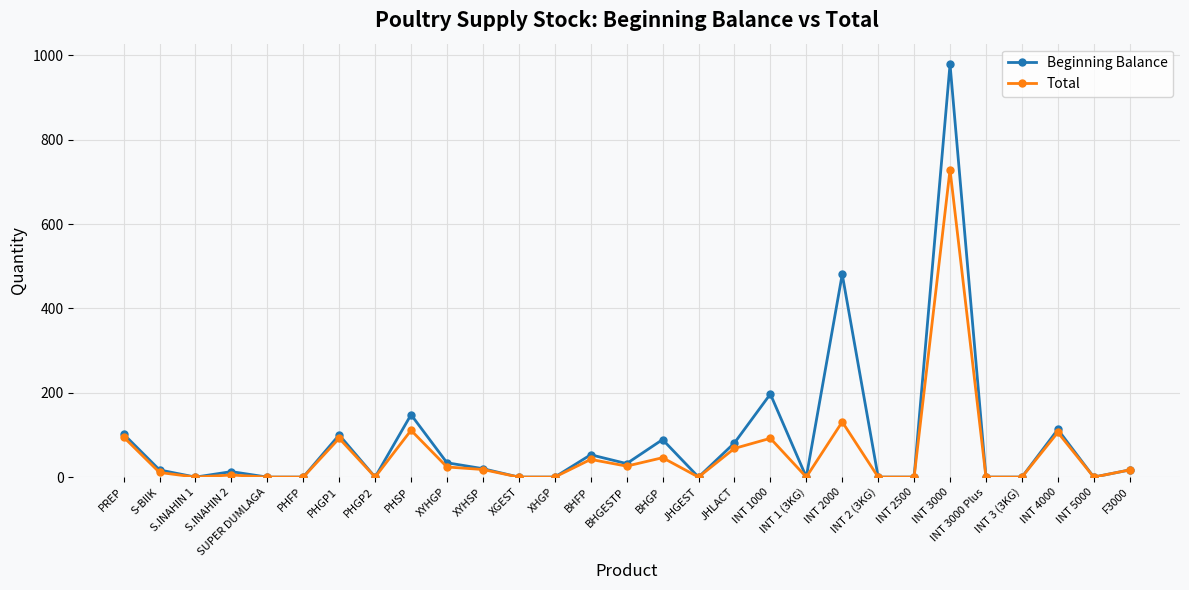

At which category is the sum across all series the highest?

INT 3000